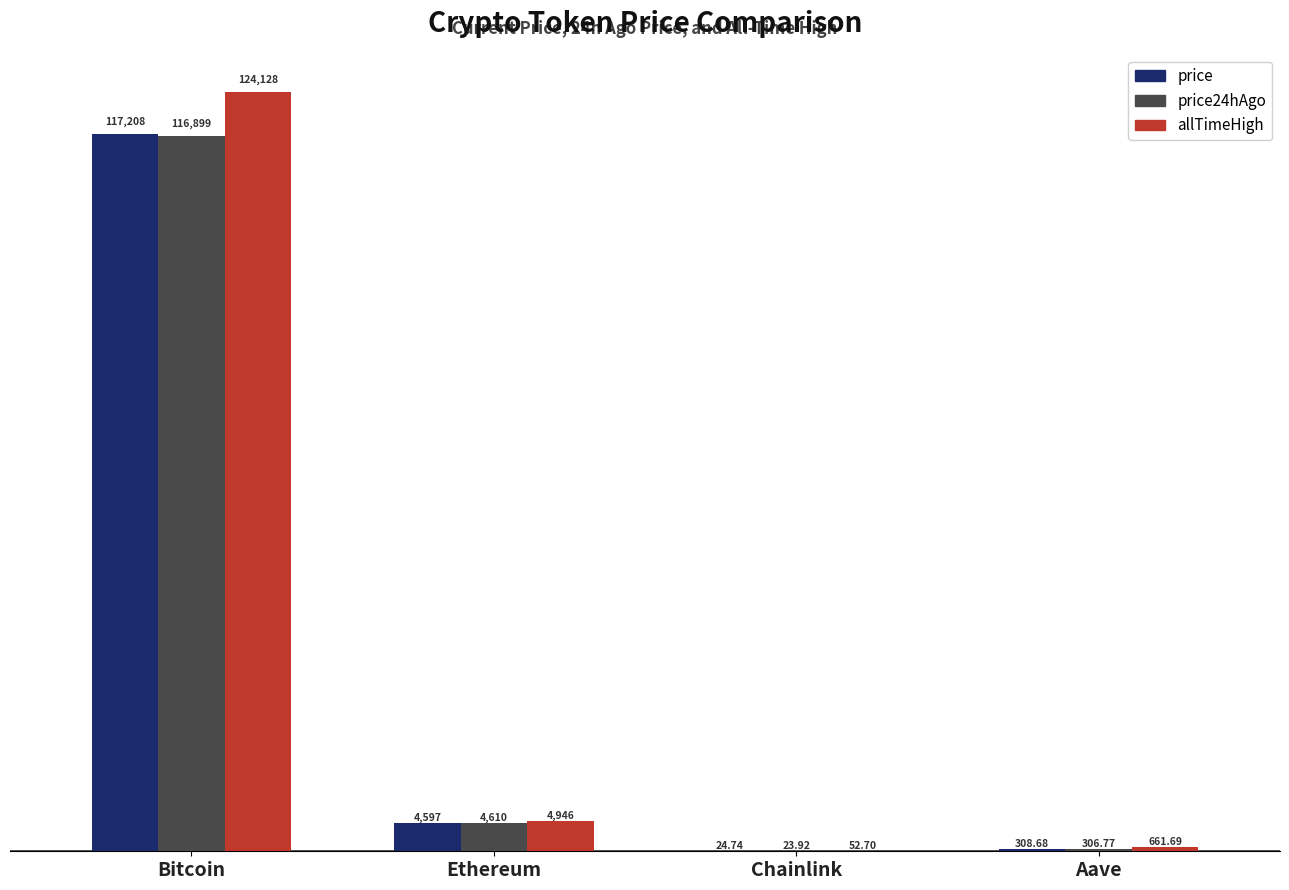

Is the value of allTimeHigh at Bitcoin greater than the value of price at Bitcoin?

Yes